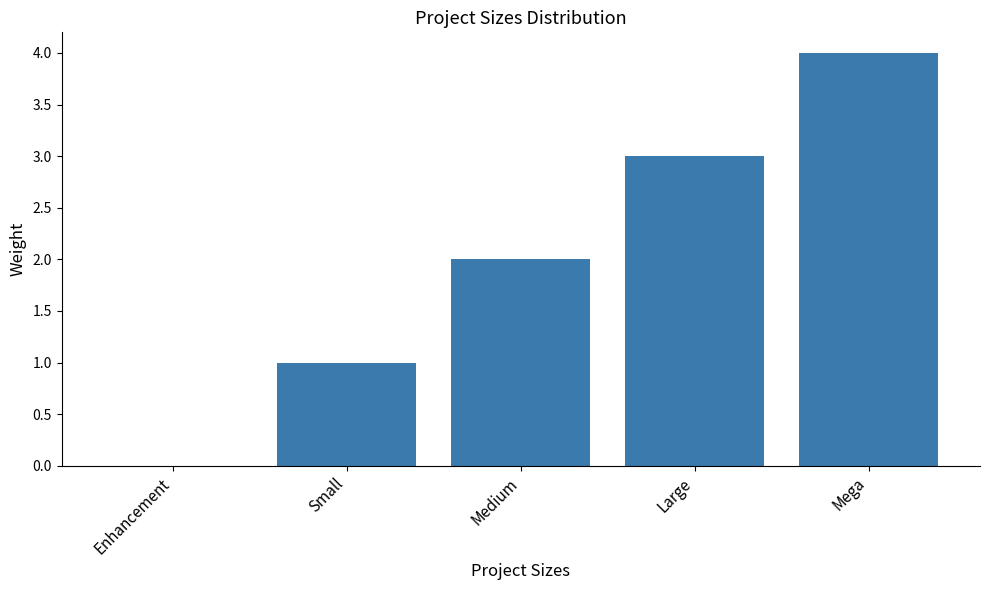

What is the sum of the values at Mega and Small?

5